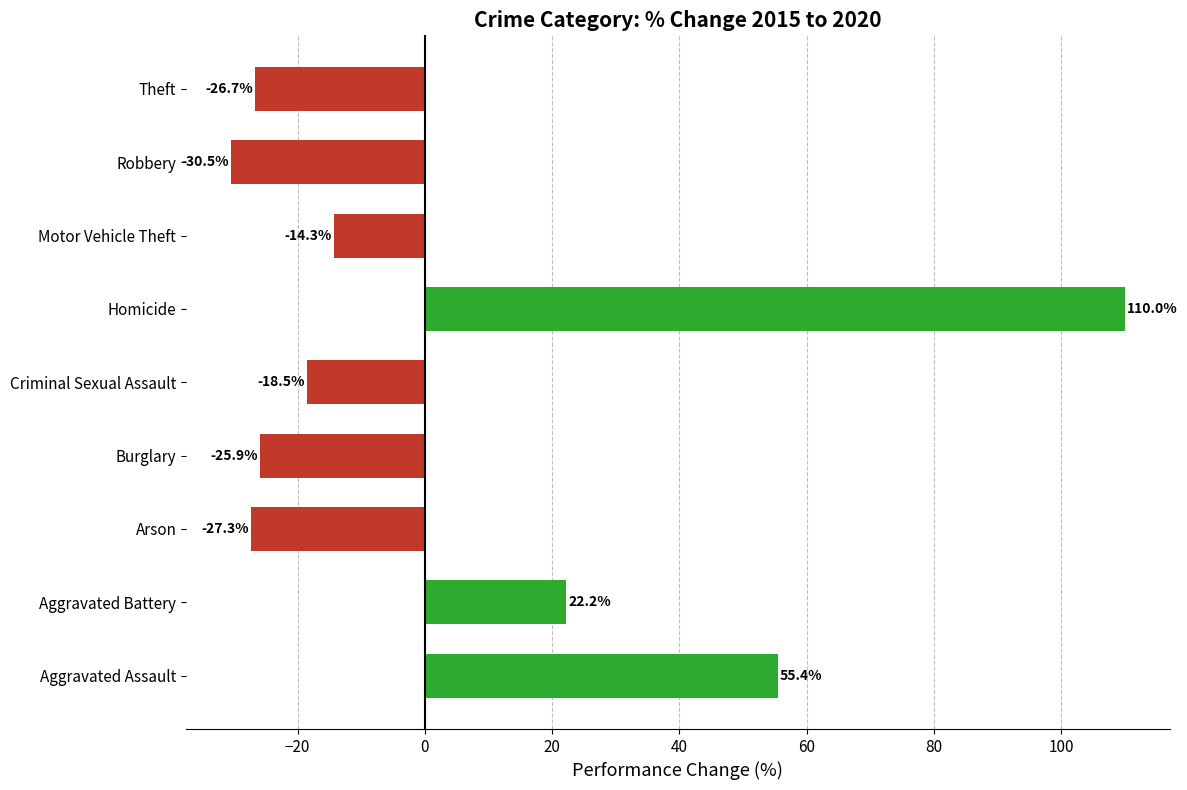

What is the minimum value shown in the chart?

-30.5